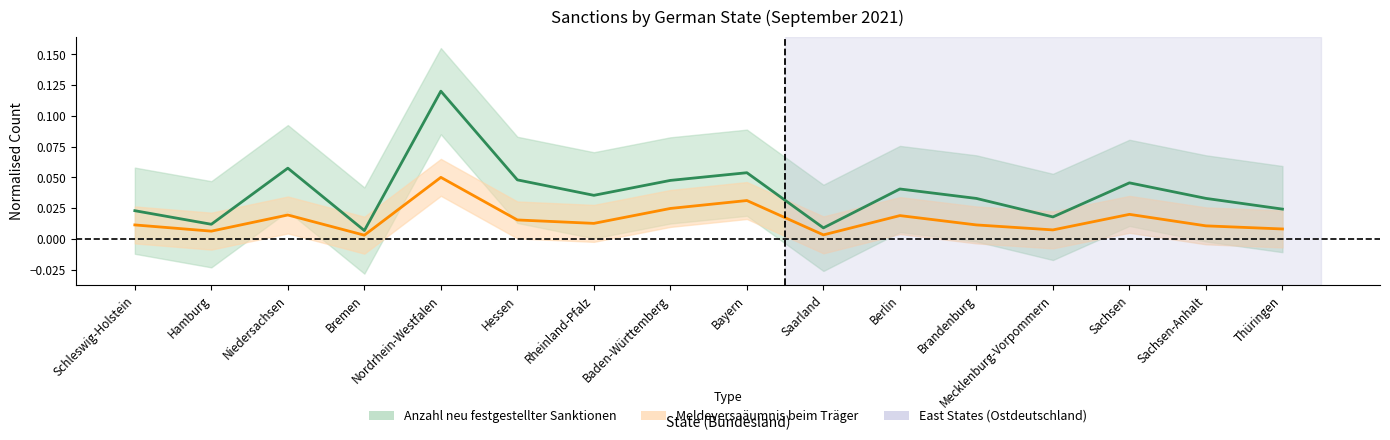

True or false: Meldeversaäumnis beim Träger and Anzahl neu festgestellter Sanktionen cross at least once.

False